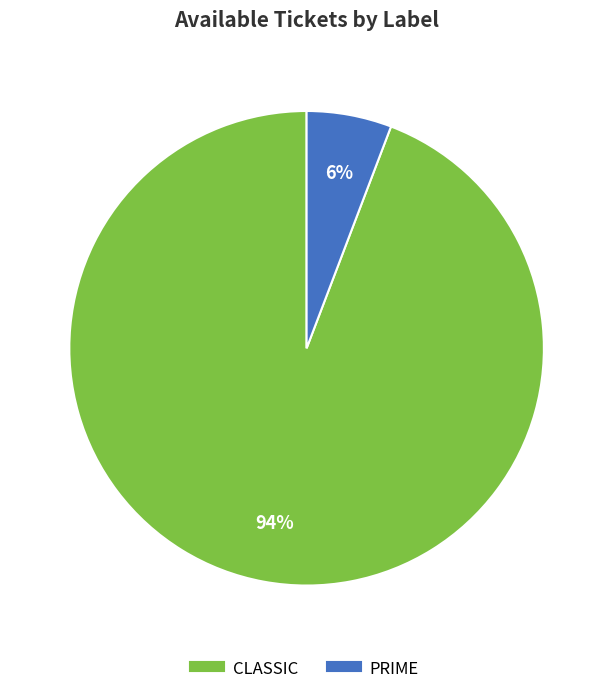

Is it true that CLASSIC is 94% of the pie?

True